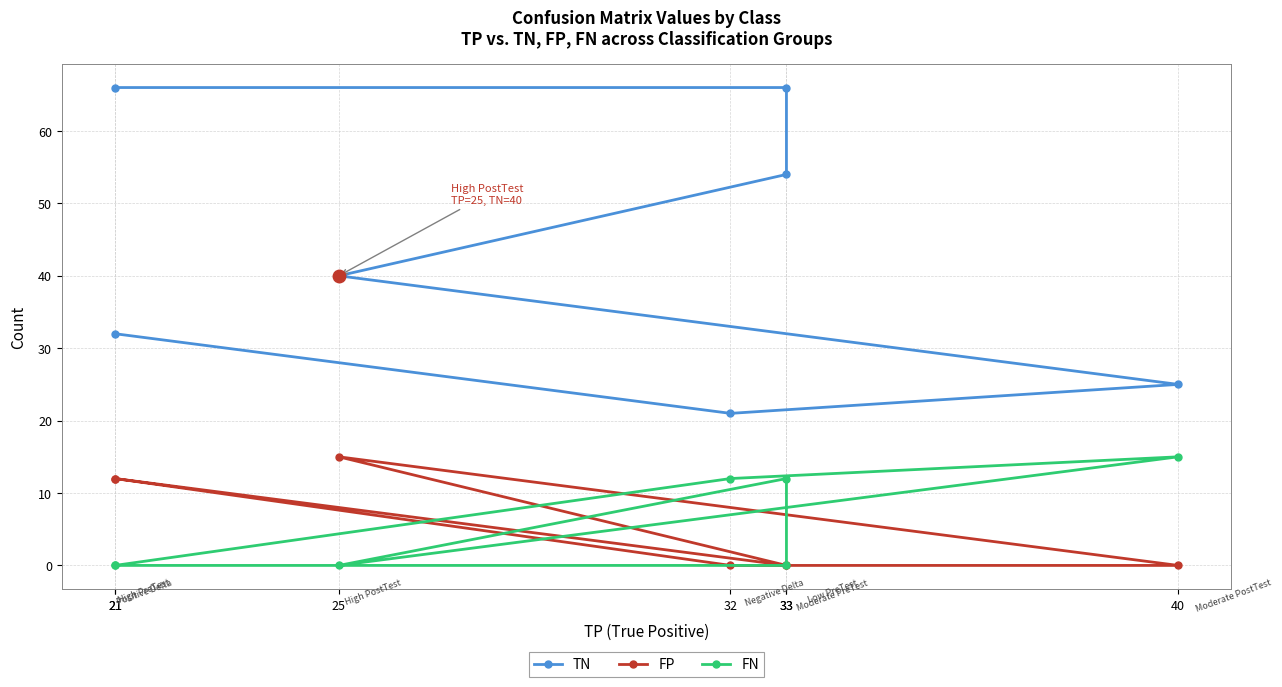

How many categories are shown in the chart?

7